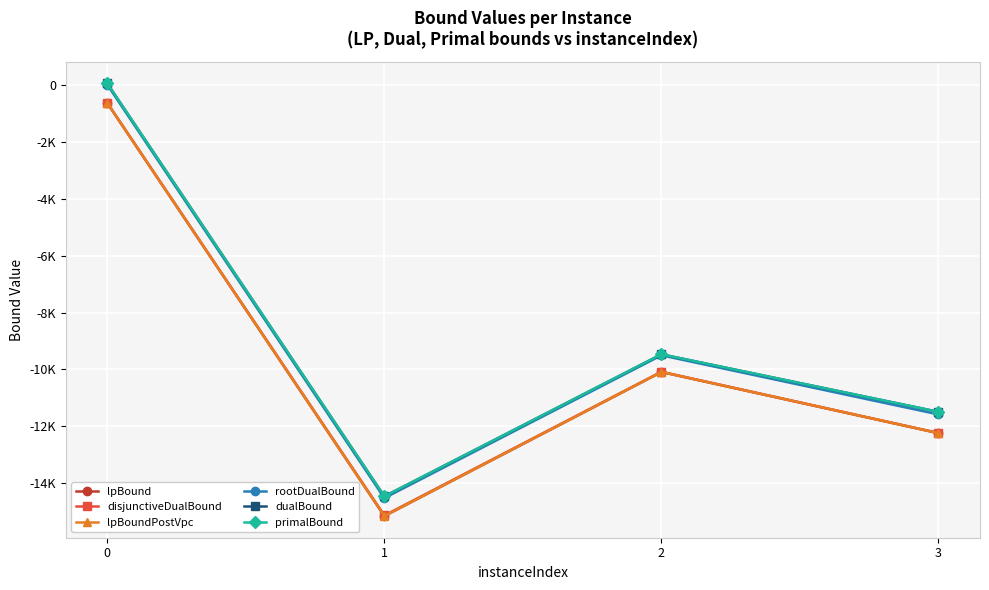

The lpBound series shows -632.9 at 0. True or false?

True